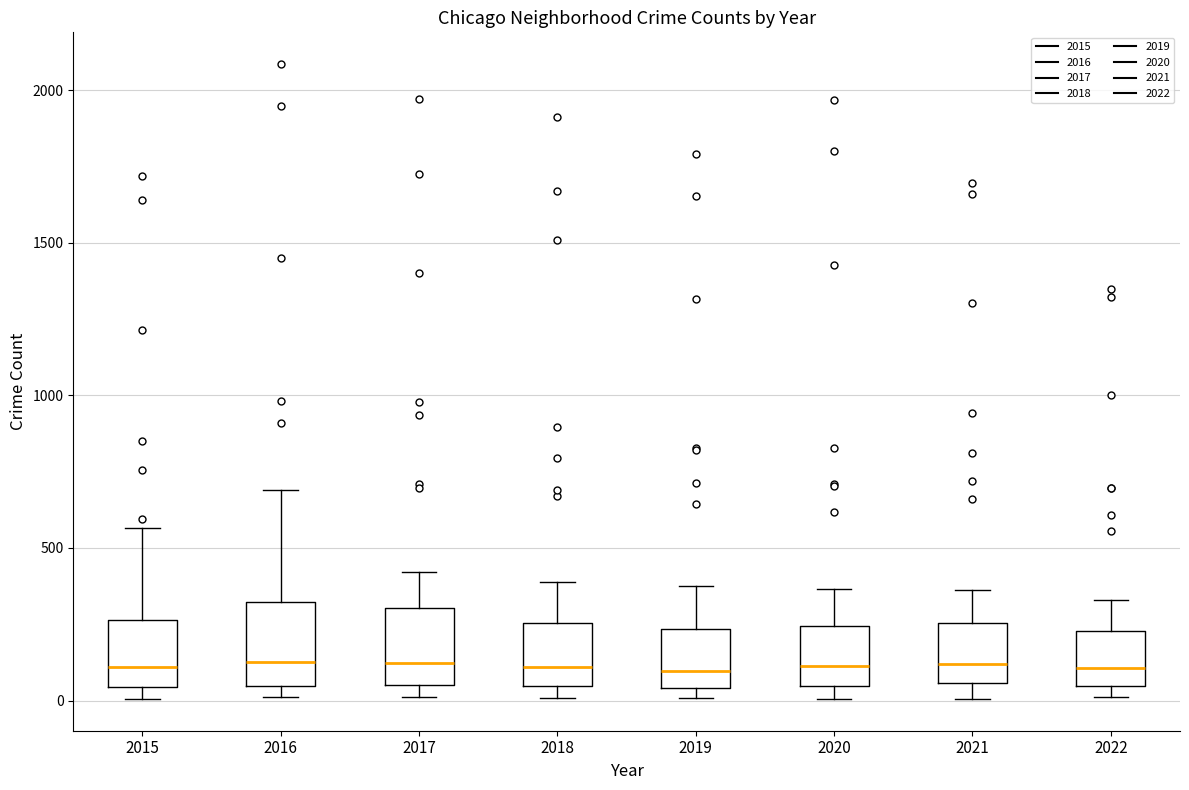

Where does the upper whisker of the box at x = 2020 end on the y-axis? The values are not printed on the chart, so give them approximately, as read against the axis.

350